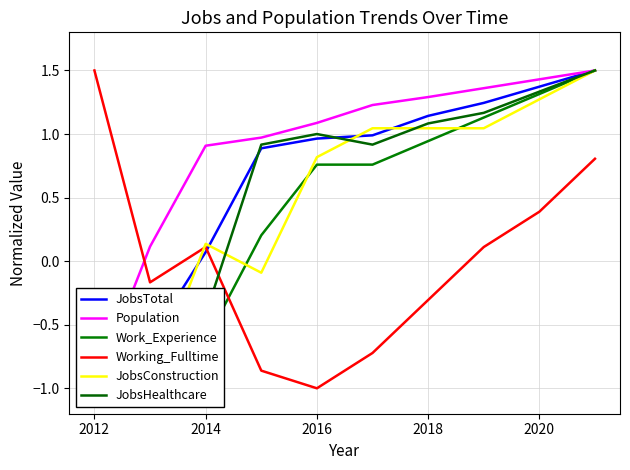

Is it true that Working_Fulltime equals 0.7 at 2012?

False